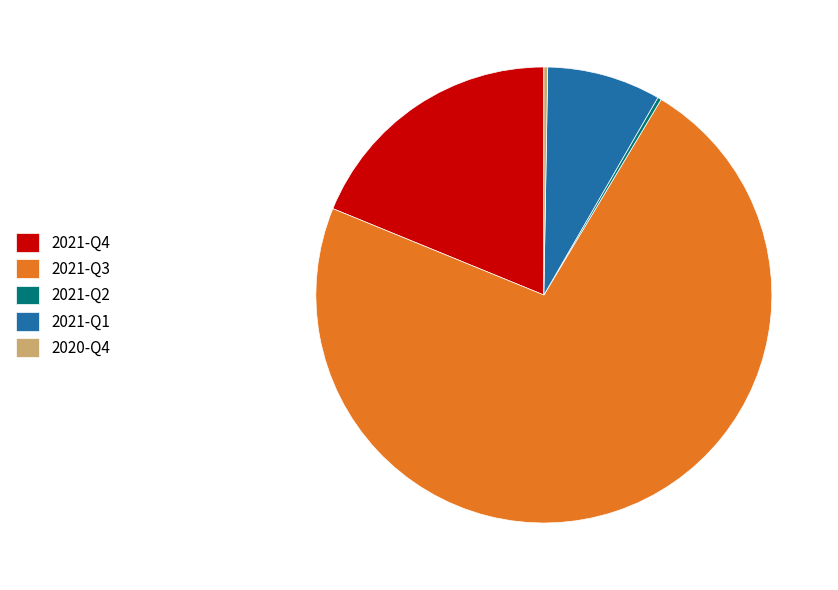

The 2021-Q1 slice represents 8% of the pie. True or false?

True